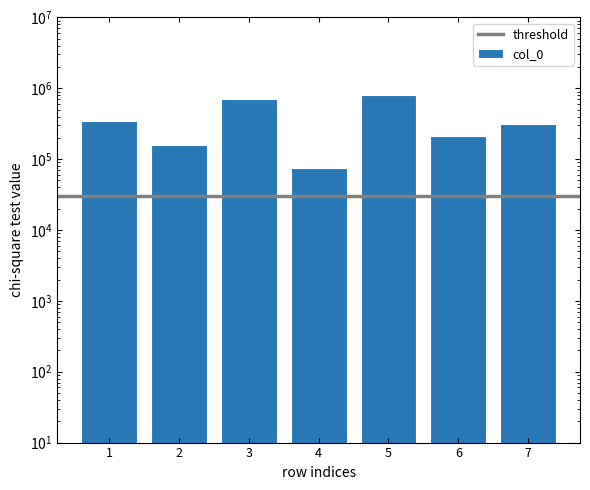

Reading left to right, extract all data points from this chart.

349957	158290	705993	74323	798514	212159	317070